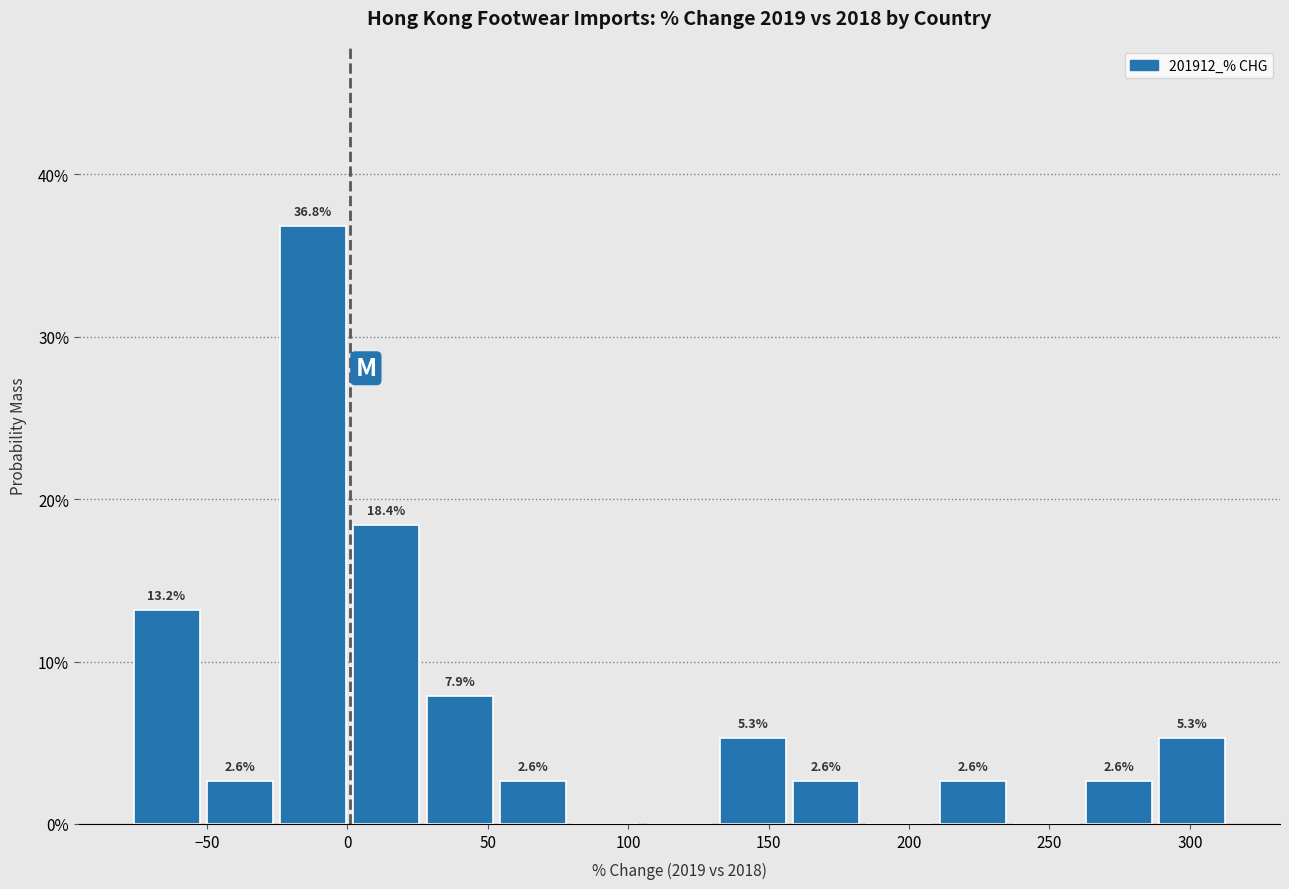

Over which range of the x-axis is the bar tallest?

-25 to 0